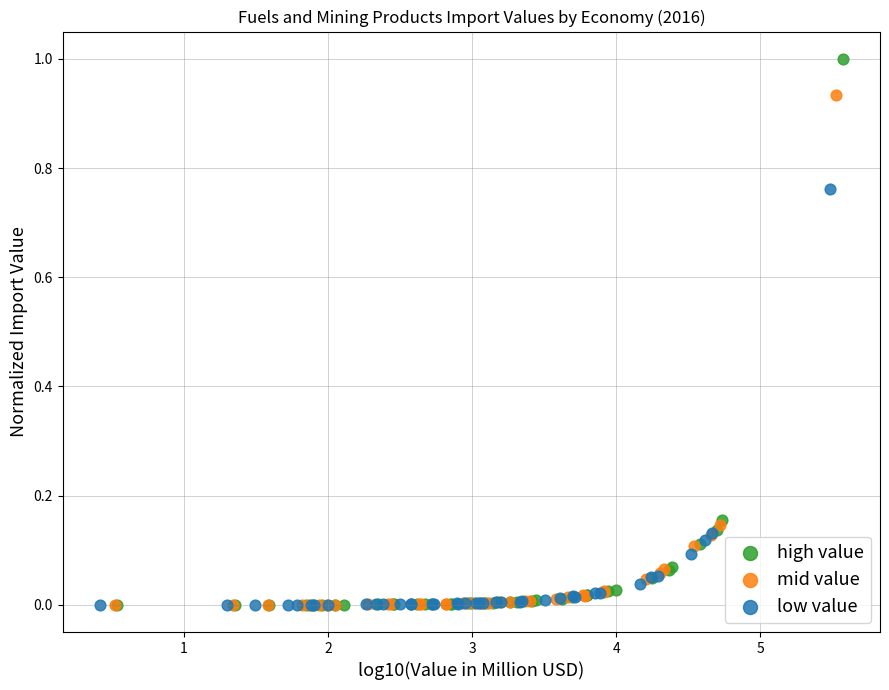

Which series contains the highest Y value?

high value